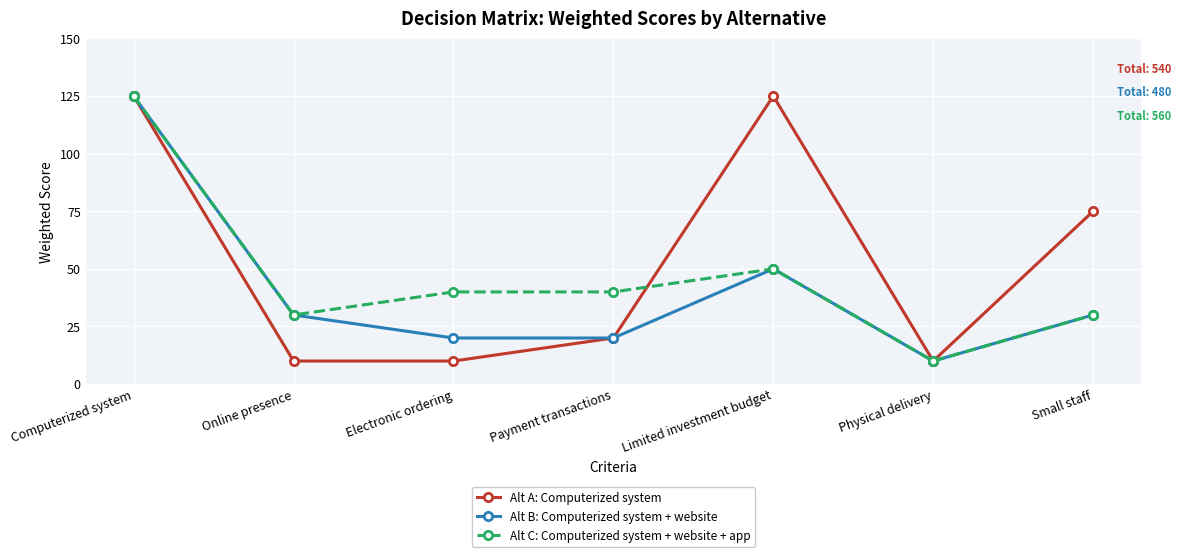

The value of Alt A: Computerized system at Limited investment budget is 125. True or false?

True